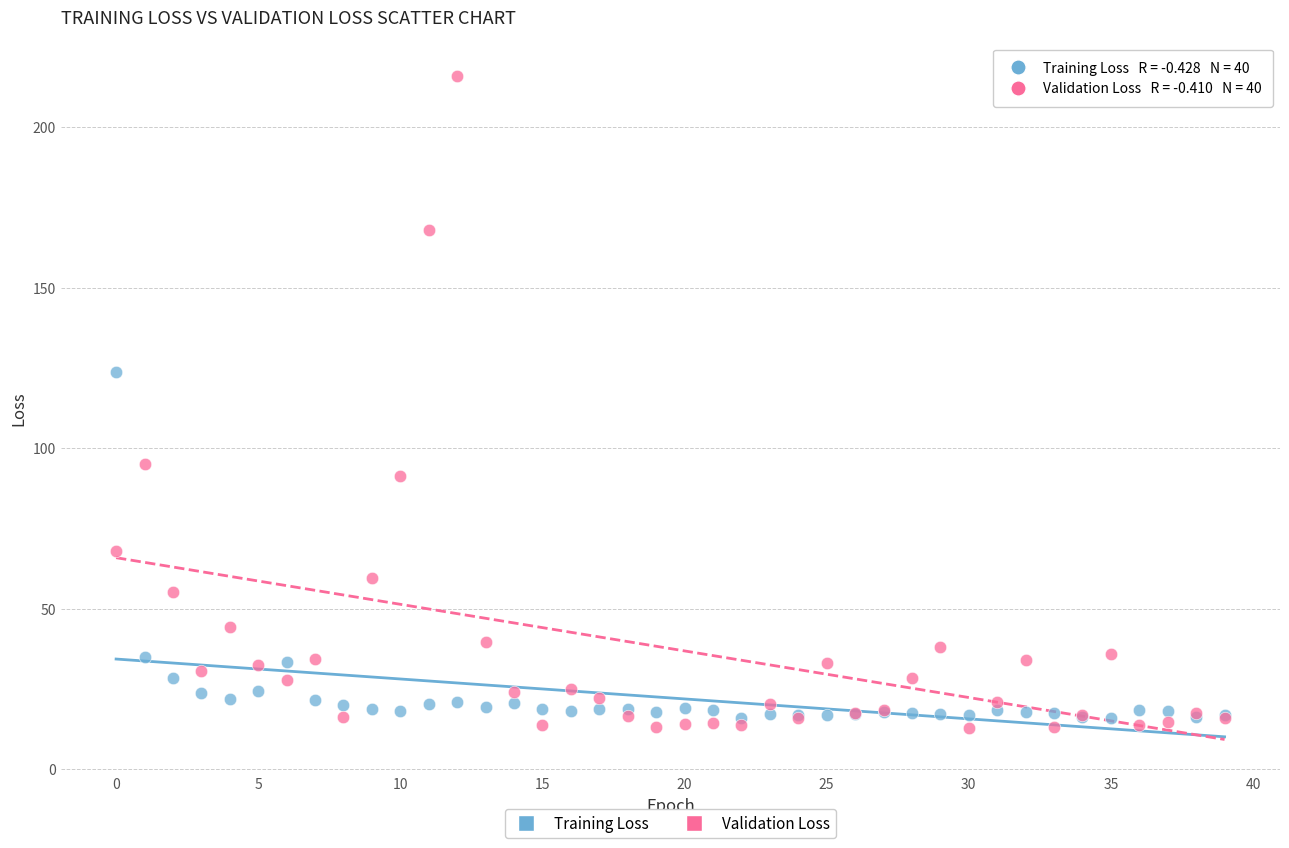

In the Validation Loss series, what Y value is closest to 114?

95.1